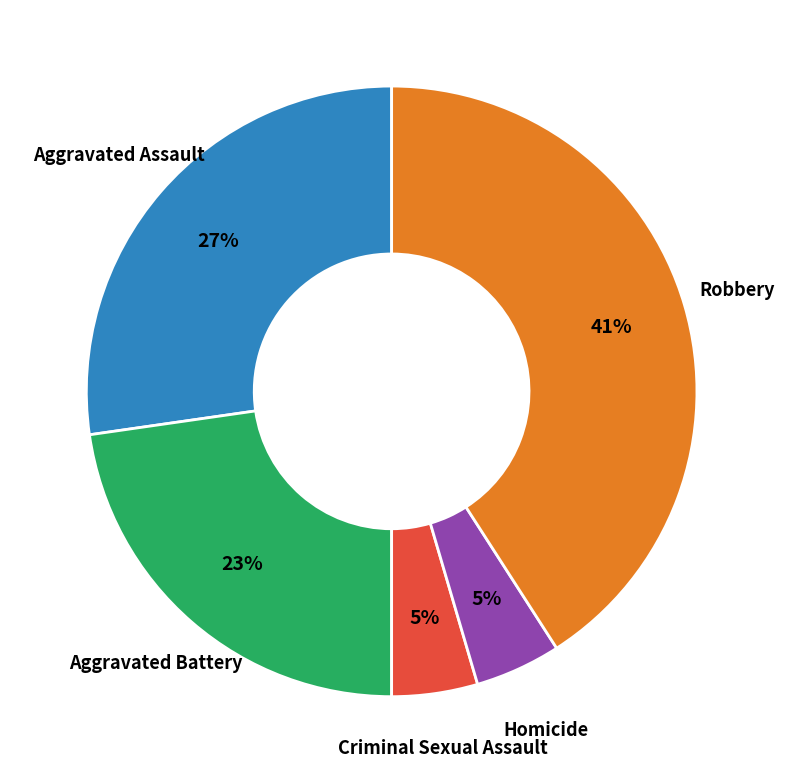

To the nearest percent, what is the difference between the largest and smallest slice percentages?

36%